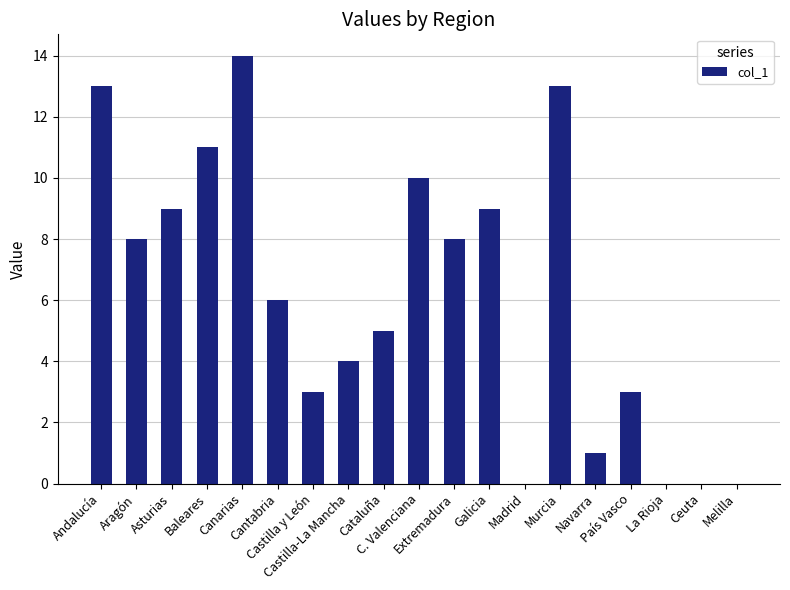

Count the number of categories in the chart.

19